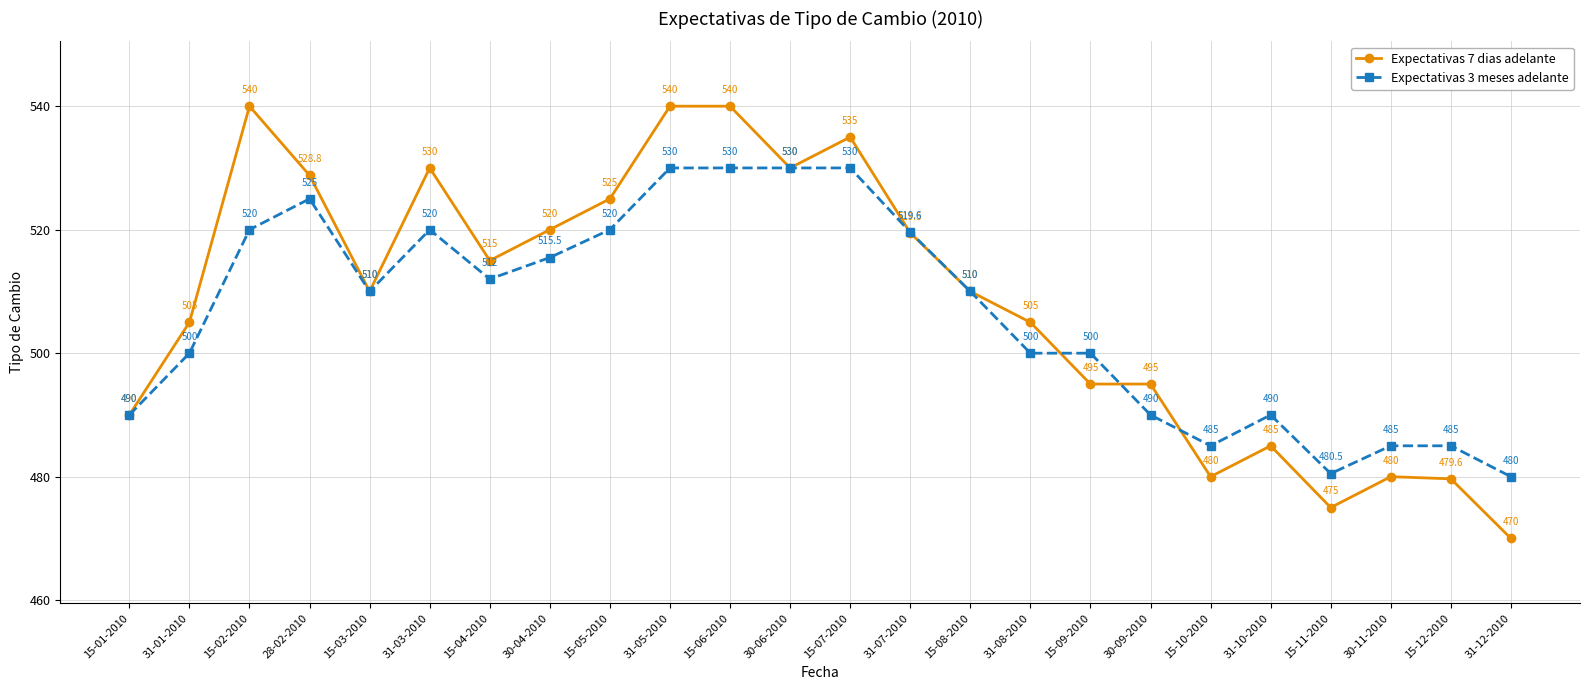

What is the difference between the maximum and minimum values in the Expectativas 3 meses adelante series?

50.0